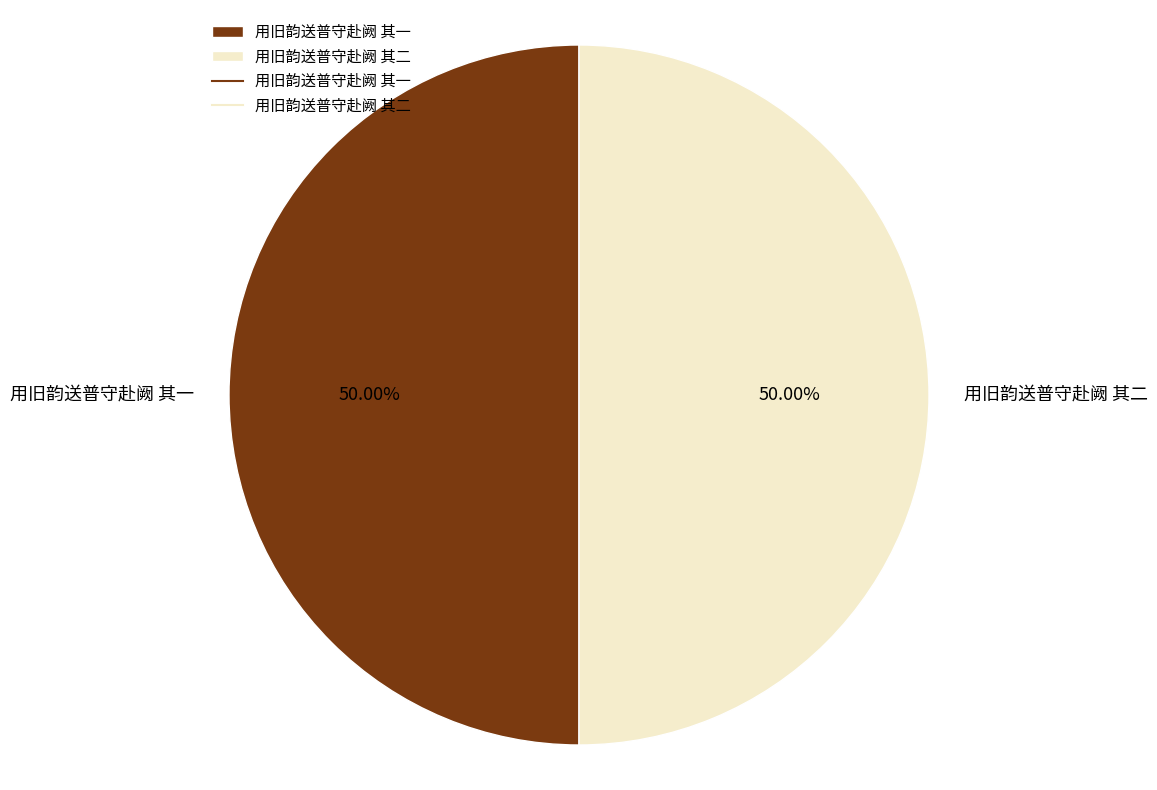

Do 用旧韵送普守赴阙 其一 and 用旧韵送普守赴阙 其二 together represent more than half of the pie?

Yes